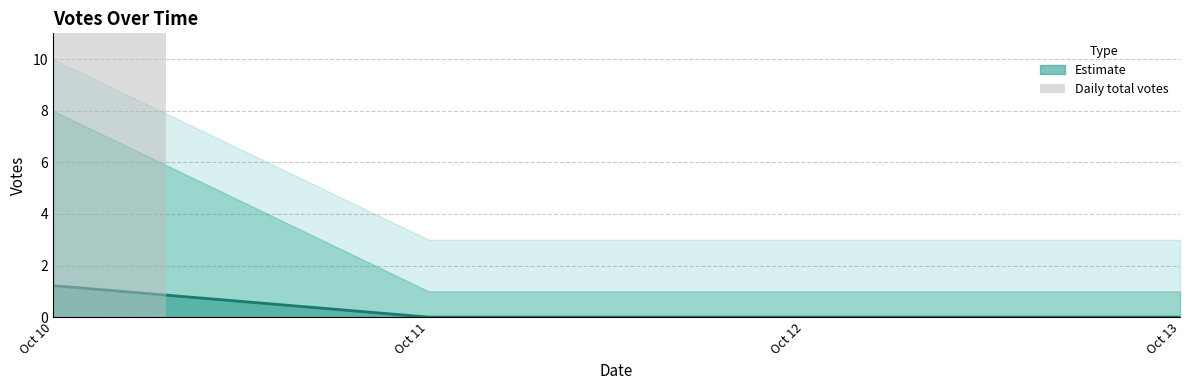

Which category has the lowest value across all series?

Oct 11